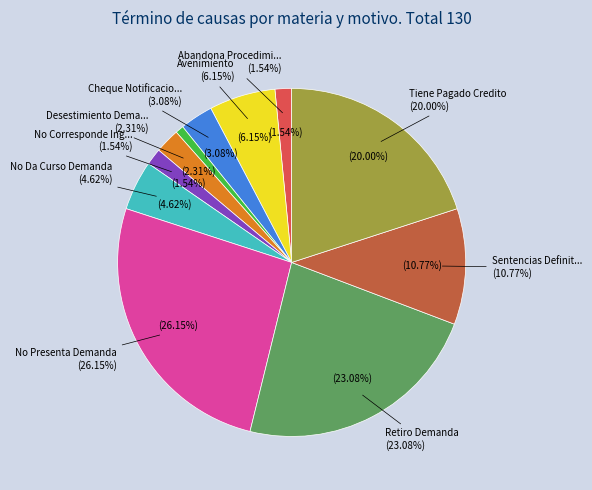

To the nearest percent, what is the combined percentage of Sentencias Definitiva and No Presenta Demanda?

37%